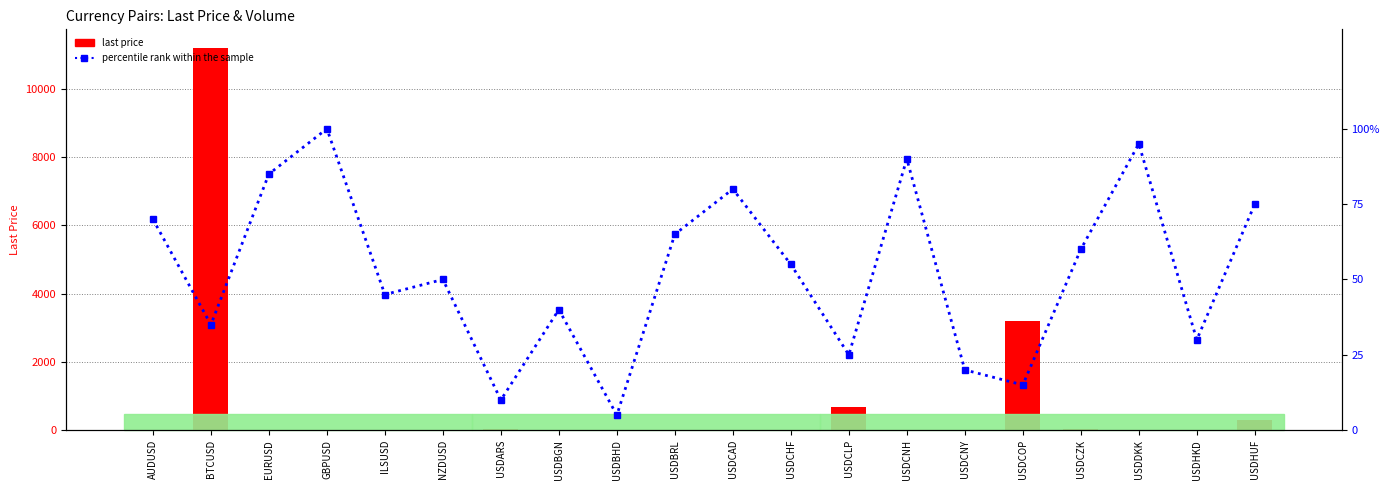

List the labels in order of last price value, smallest first.

USDBHD, NZDUSD, AUDUSD, USDCHF, EURUSD, GBPUSD, USDCAD, USDBGN, ILSUSD, USDBRL, USDDKK, USDCNY, USDCNH, USDHKD, USDCZK, USDARS, USDHUF, USDCLP, USDCOP, BTCUSD